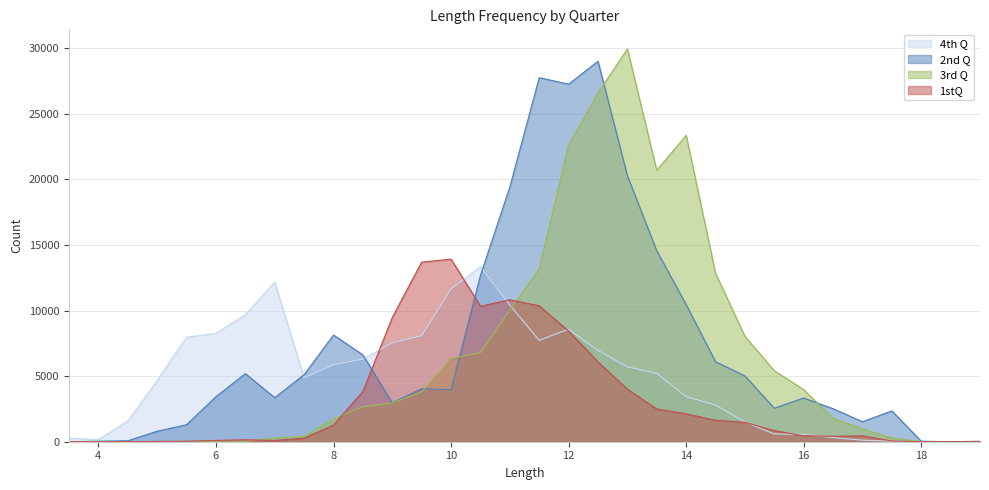

List the series in order of their peak value, highest first.

3rd Q, 2nd Q, 1stQ, 4th Q